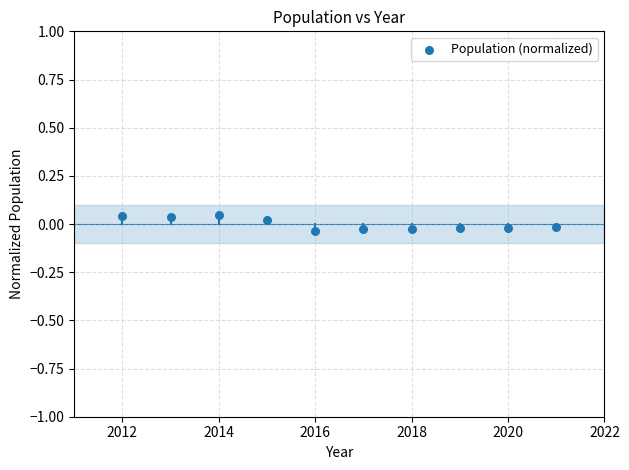

What is the range of X values (max minus min)?

9.0